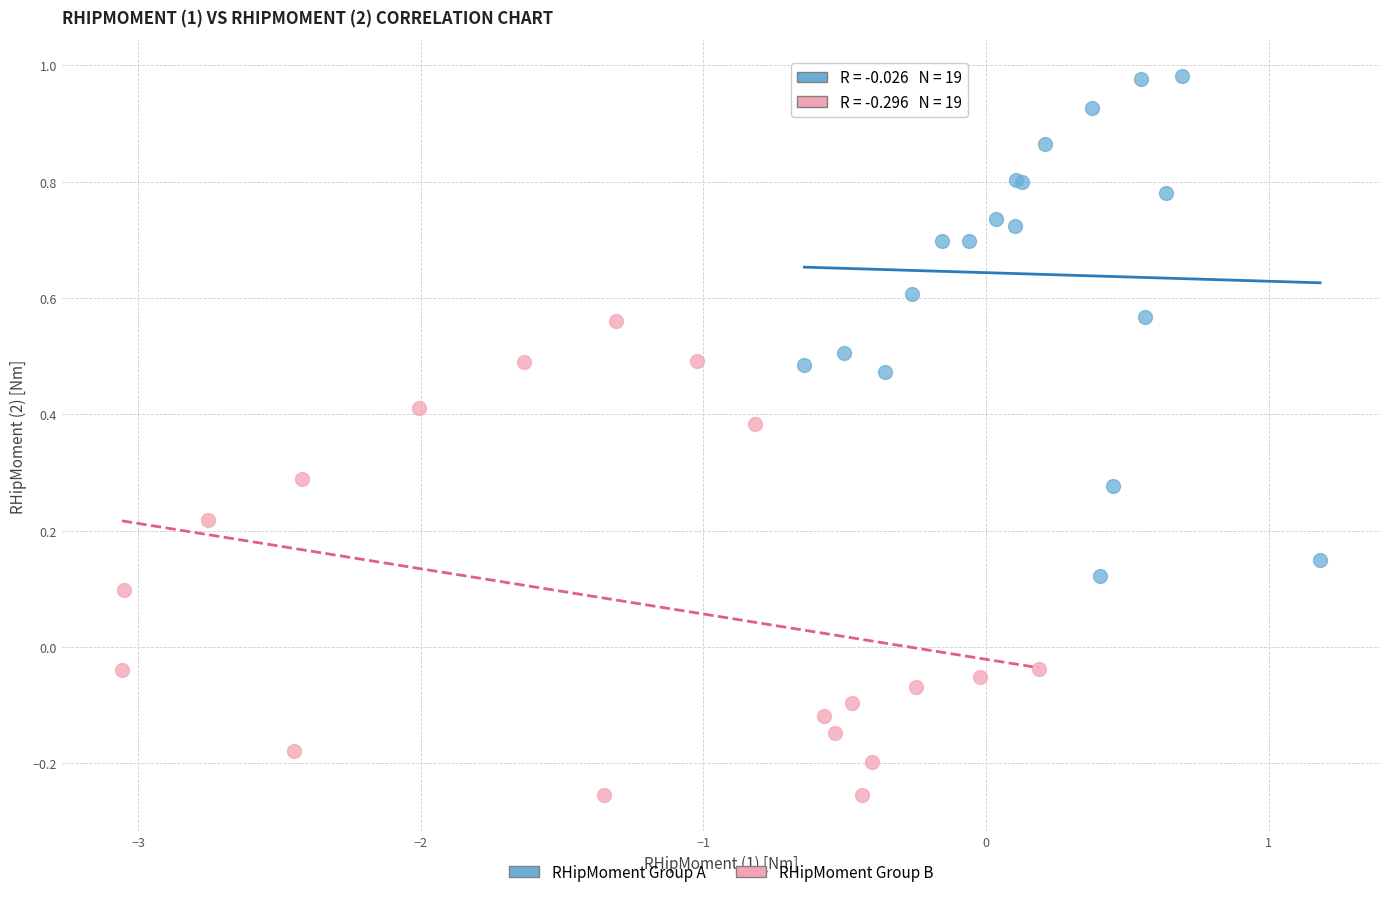

Which series reaches the maximum Y coordinate?

RHipMoment Group A